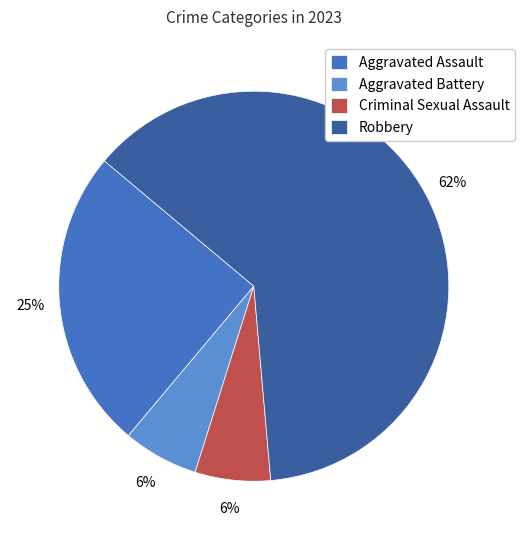

Do Aggravated Assault and Aggravated Battery together represent more than half of the pie?

No